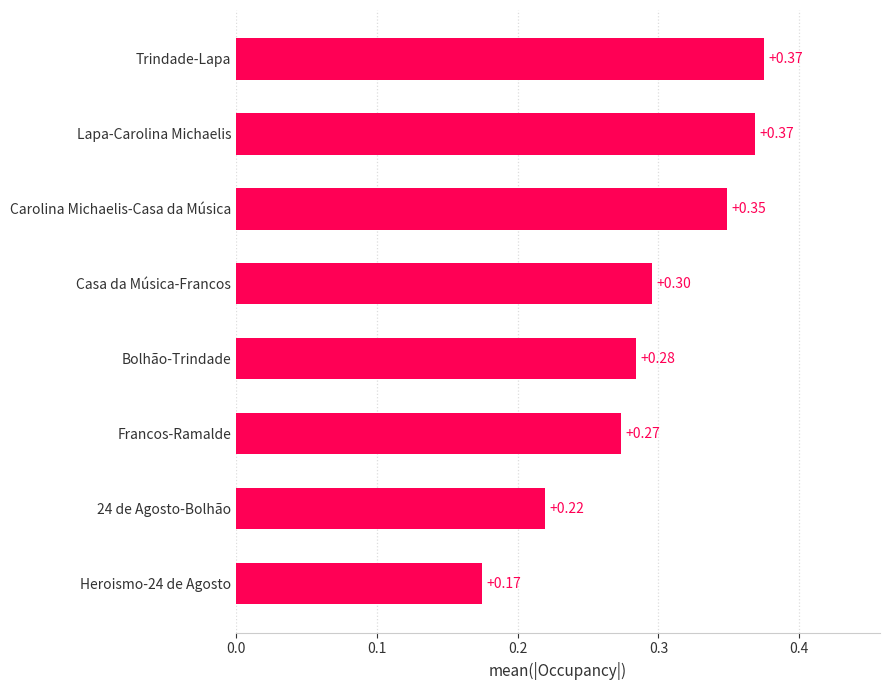

What is the average value?

0.3